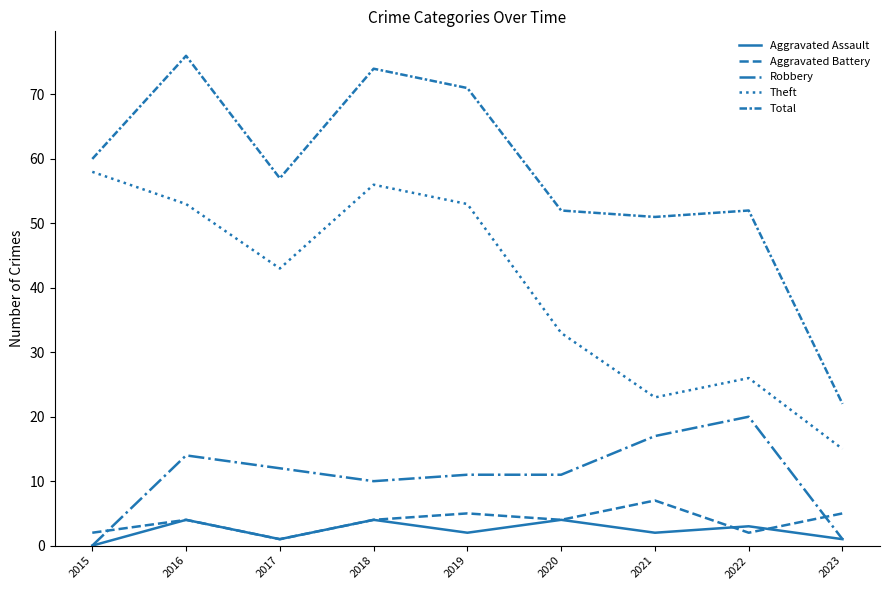

What is the sum of all Theft values?

360